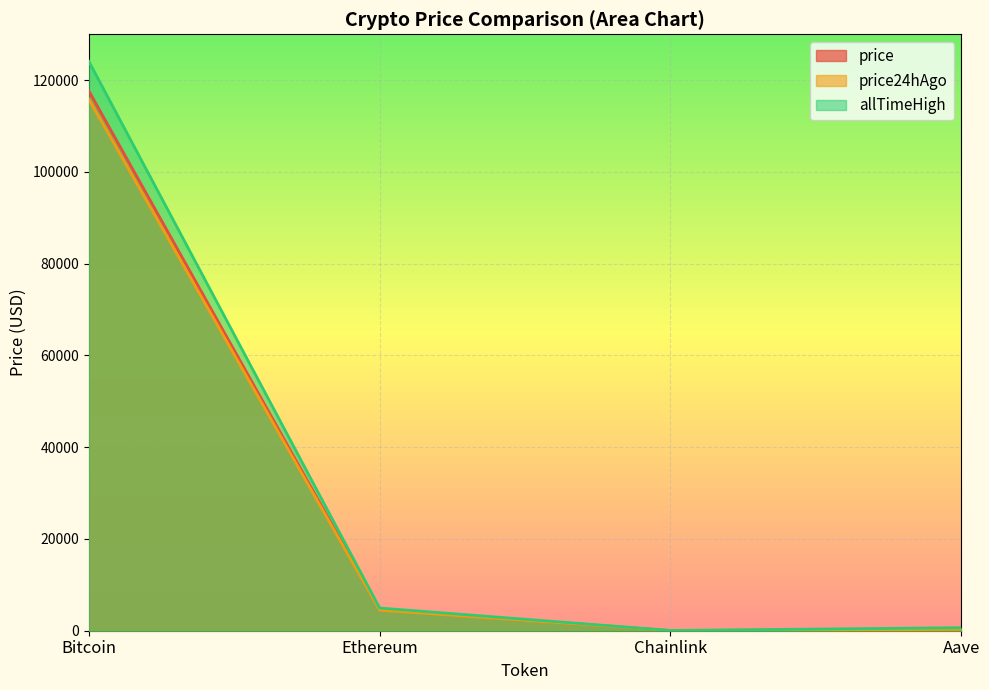

List the labels in order of price value, smallest first.

Chainlink, Aave, Ethereum, Bitcoin